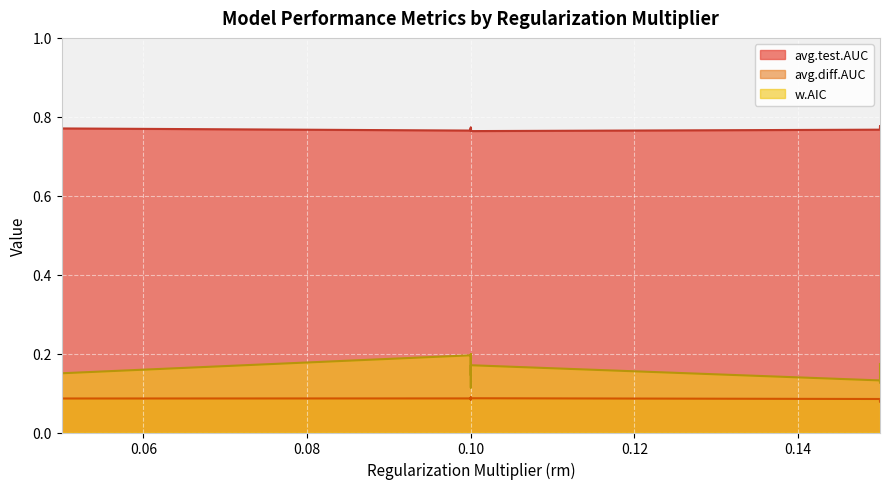

Reading right to left, list all the values displayed in this chart.

avg.test.AUC: 0=0.8	0=0.8	0=0.8	0=0.8	0=0.8	0=0.8	0=0.8	0=0.8	0=0.8	0=0.8	0=0.8	0=0.8	0=0.8	0=0.8	0=0.8	0=0.8
avg.diff.AUC: 0=0.1	0=0.1	0=0.1	0=0.1	0=0.1	0=0.1	0=0.1	0=0.1	0=0.1	0=0.1	0=0.1	0=0.1	0=0.1	0=0.1	0=0.1	0=0.1
w.AIC: 0=0.2	0=0.1	0=0.2	0=0.2	0=0.1	0=0.1	0=0.2	0=0.2	0=0.1	0=0.2	0=0.2	0=0.1	0=0.1	0=0.2	0=0.2	0=0.1